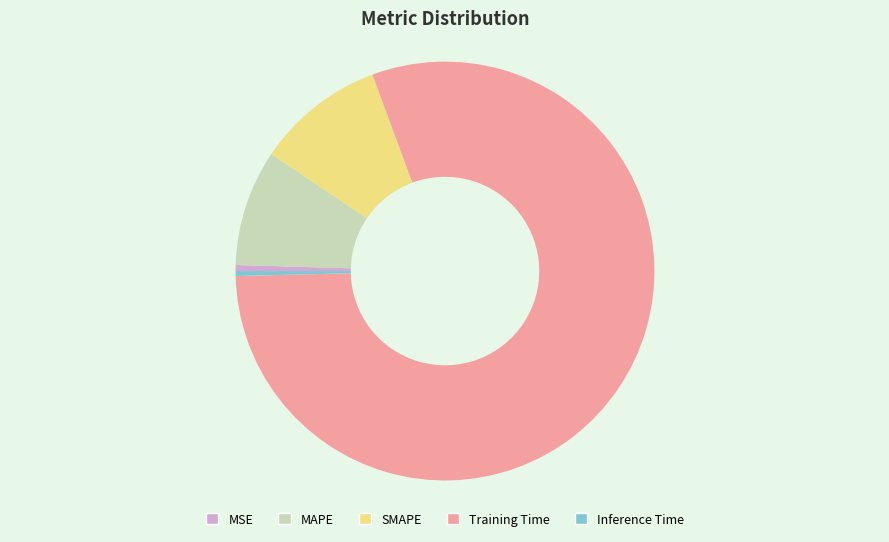

The SMAPE slice represents 10% of the pie. True or false?

True